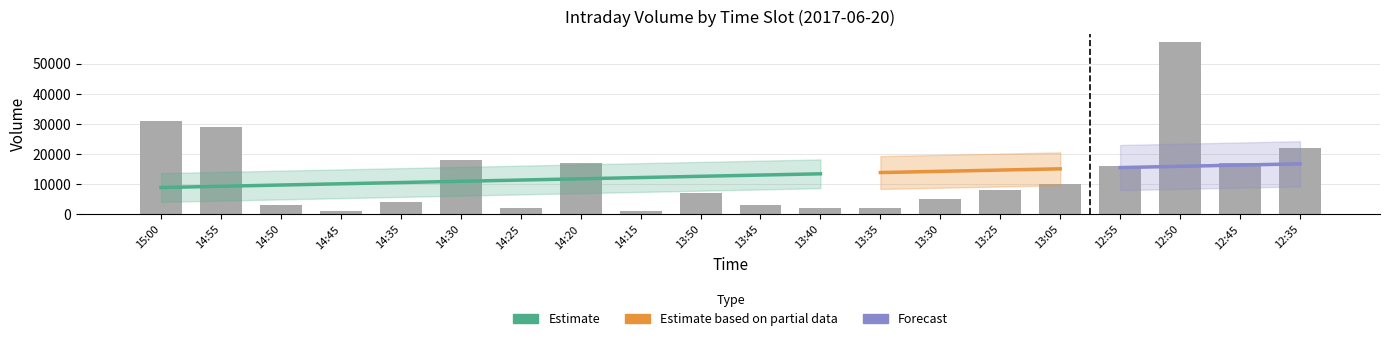

What is the difference between the maximum and minimum values?

56000